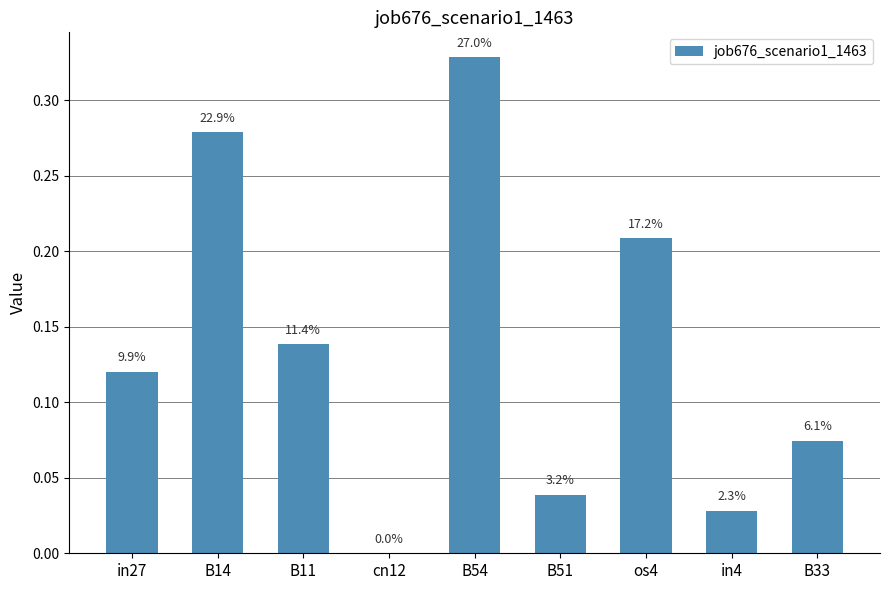

List the labels in order of value, largest first.

B54, B14, os4, B11, in27, B33, B51, in4, cn12